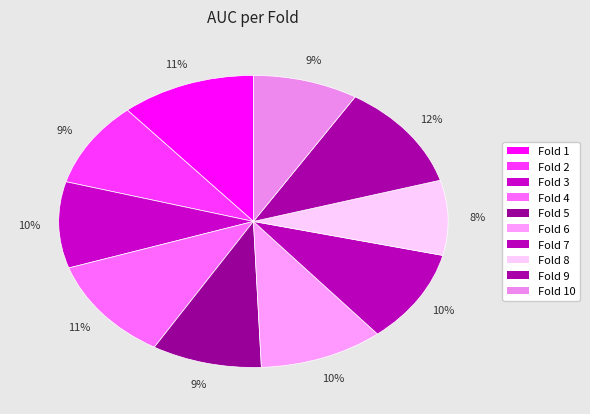

Rank the categories by value from lowest to highest.

Fold 8, Fold 10, Fold 5, Fold 2, Fold 3, Fold 7, Fold 6, Fold 1, Fold 4, Fold 9